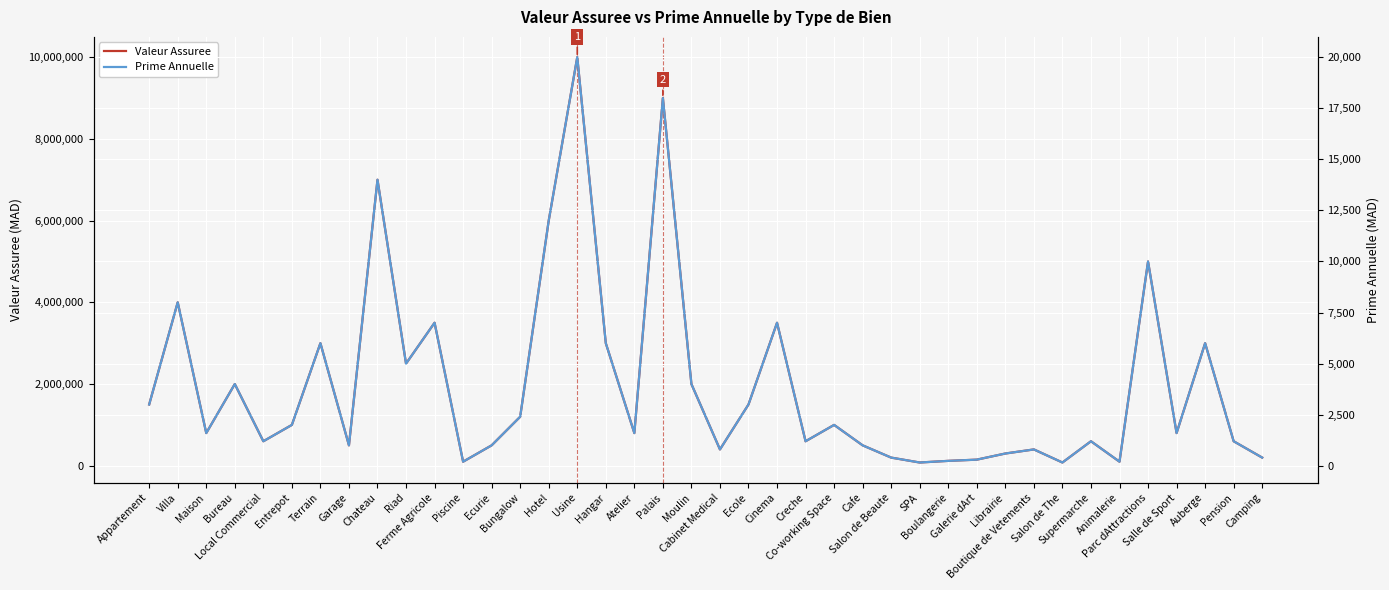

In Prime Annuelle, how many points are higher than both neighbors (excluding endpoints)?

13